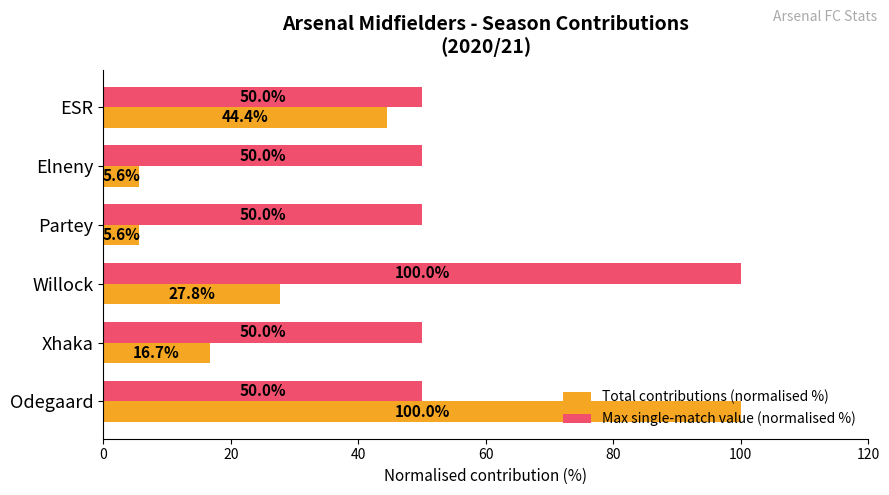

At which label is Total contributions (normalised %) closest to 52?

ESR